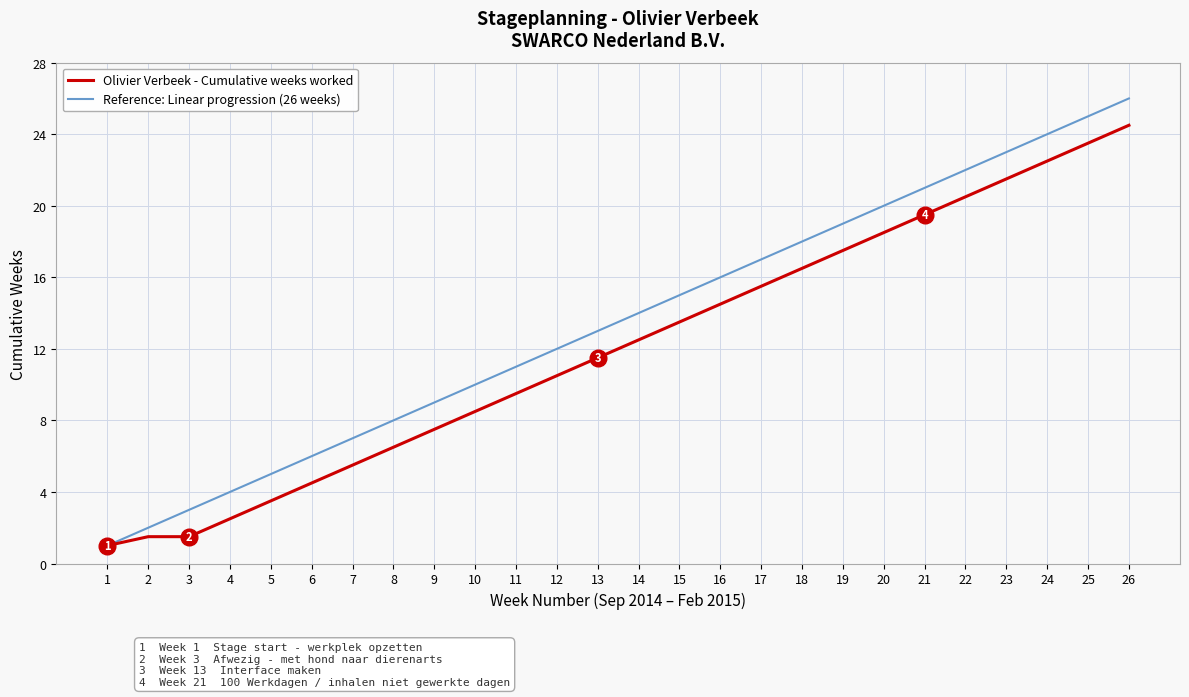

What is the lowest value of the Olivier Verbeek - Cumulative weeks worked series?

1.0